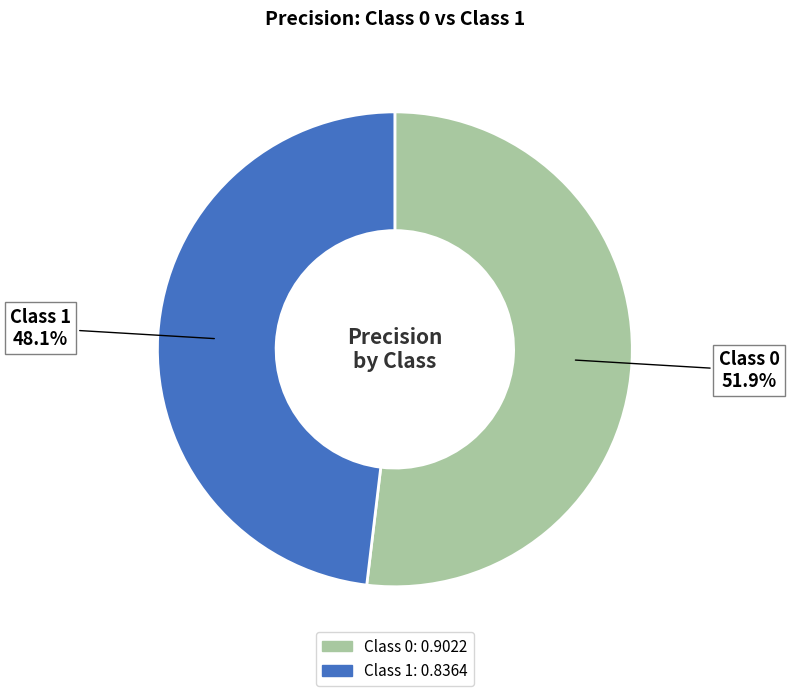

Is there a majority slice in this chart?

Yes